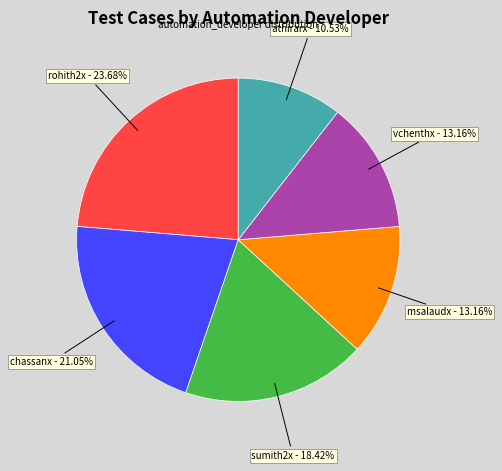

True or false: sumith2x accounts for 18% of the total.

True